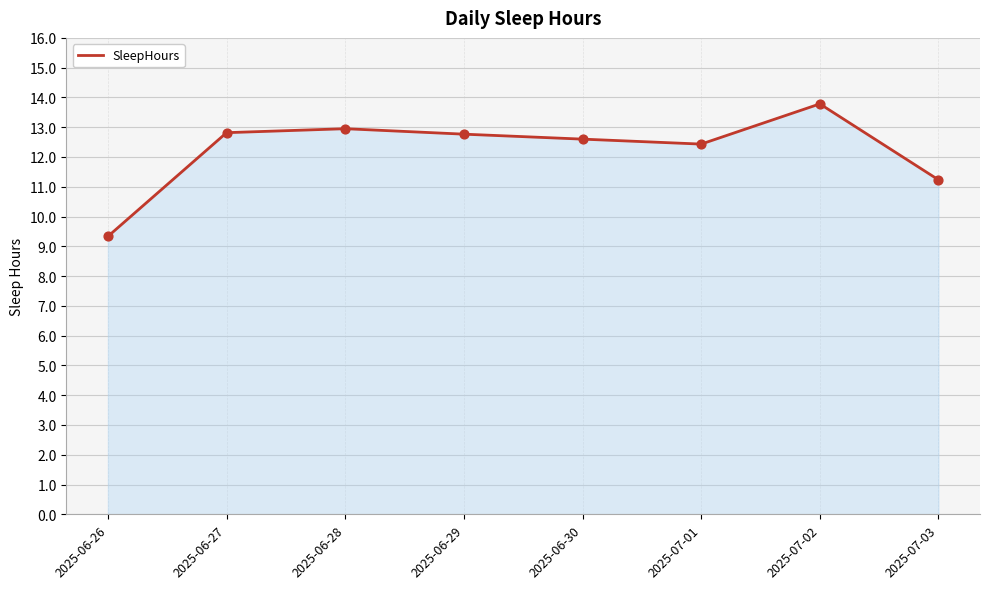

Between 2025-06-26 and 2025-07-01, which is larger?

2025-07-01